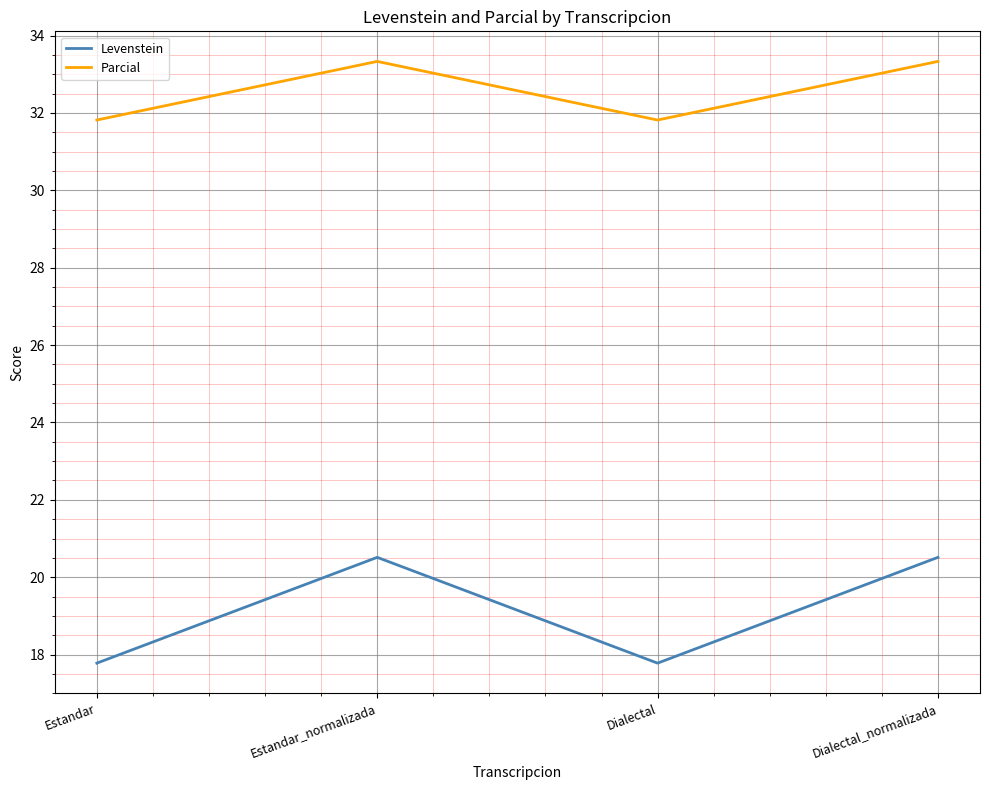

What is the approximate value of Levenstein at Dialectal_normalizada?

20.5